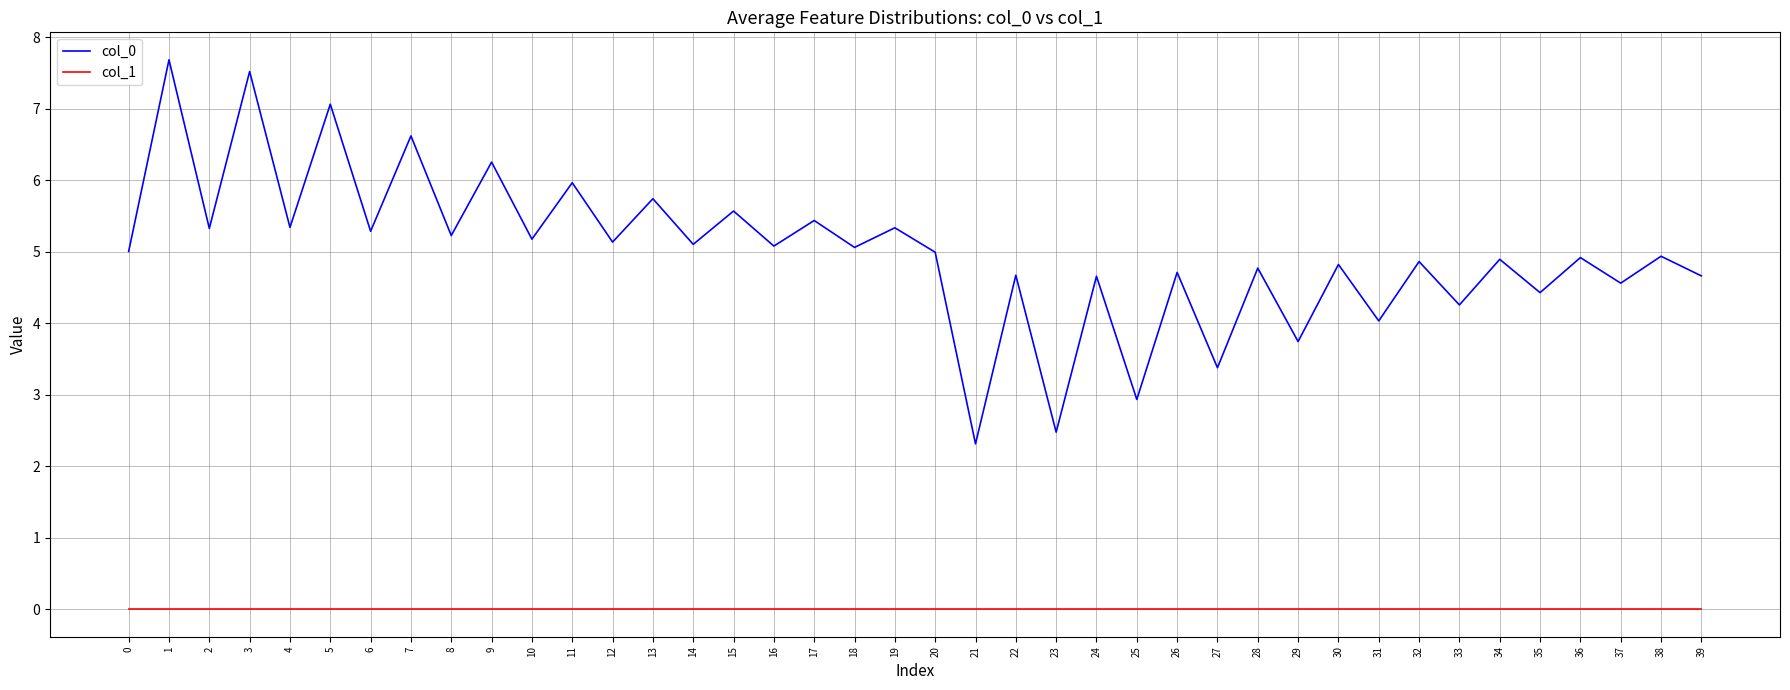

True or false: col_1 and col_0 intersect in this chart.

False